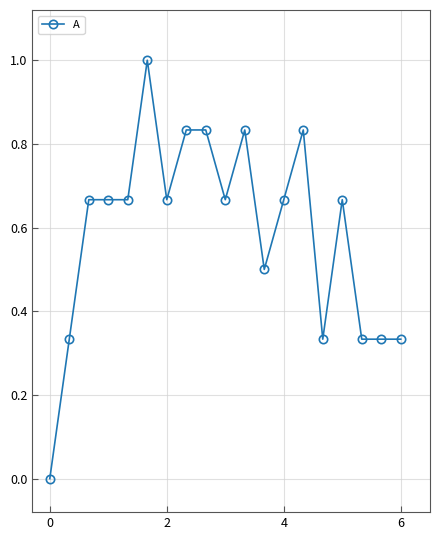

What is the greatest value displayed?

1.0